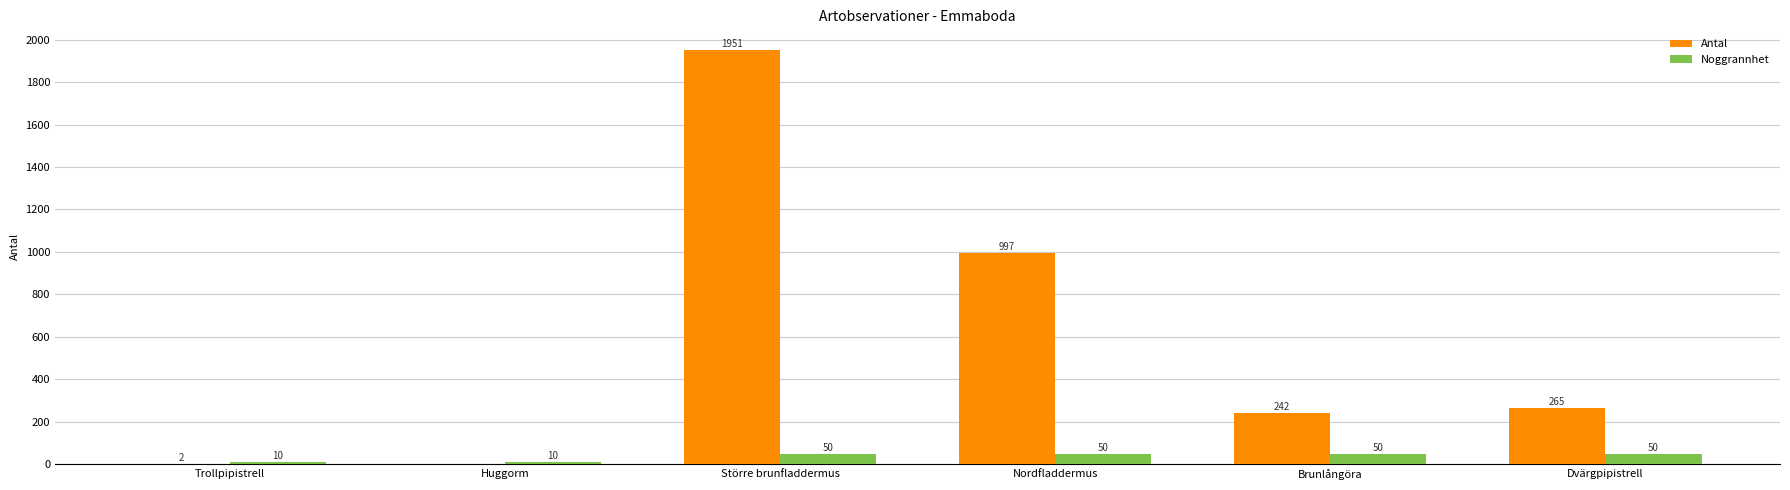

Where is Antal nearest to the value 975?

Nordfladdermus